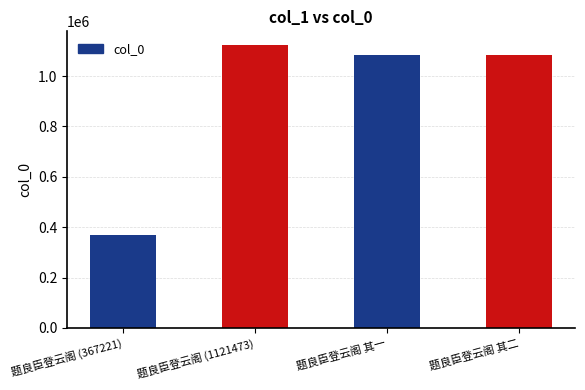

What is the difference between the maximum and minimum values?

754252